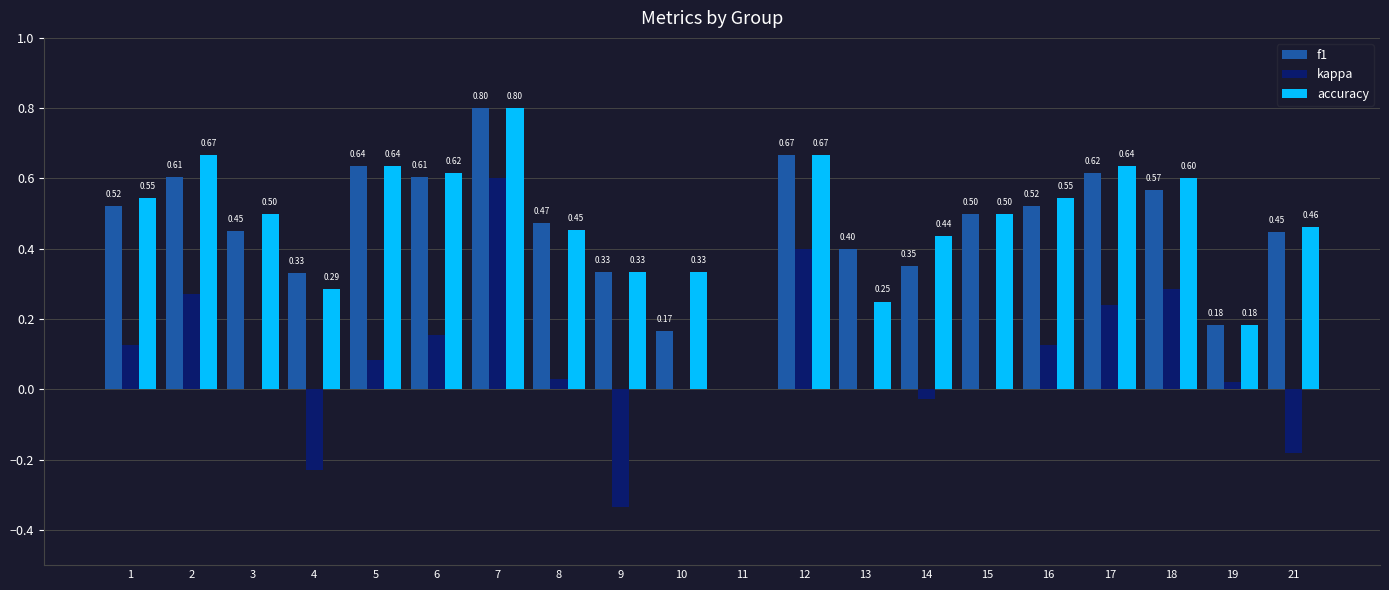

The value of kappa at 18 is 0.1. True or false?

False